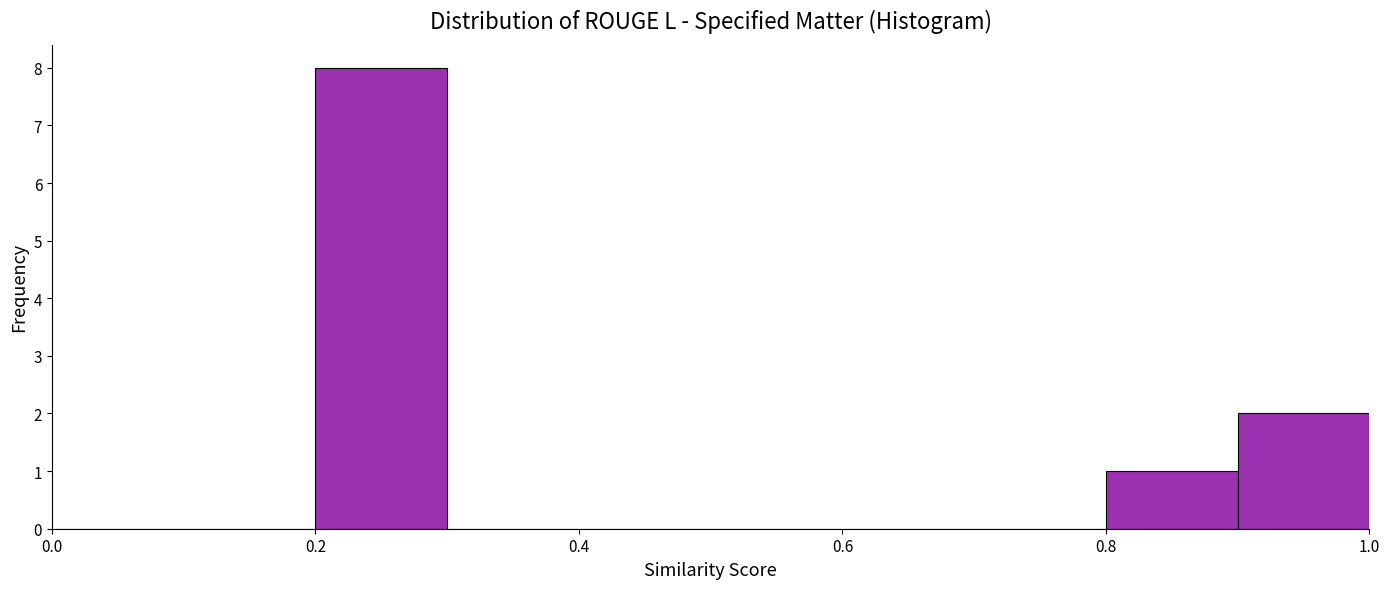

Reading left to right, transcribe this chart: for each bar, give the range it covers on the x-axis and its height. The values are not printed on the chart, so give them approximately, as read against the axis.

0.0 to 0.1: 0
0.1 to 0.2: 0
0.2 to 0.3: 8
0.3 to 0.4: 0
0.4 to 0.5: 0
0.5 to 0.6: 0
0.6 to 0.7: 0
0.7 to 0.8: 0
0.8 to 0.9: 1
0.9 to 1.0: 2